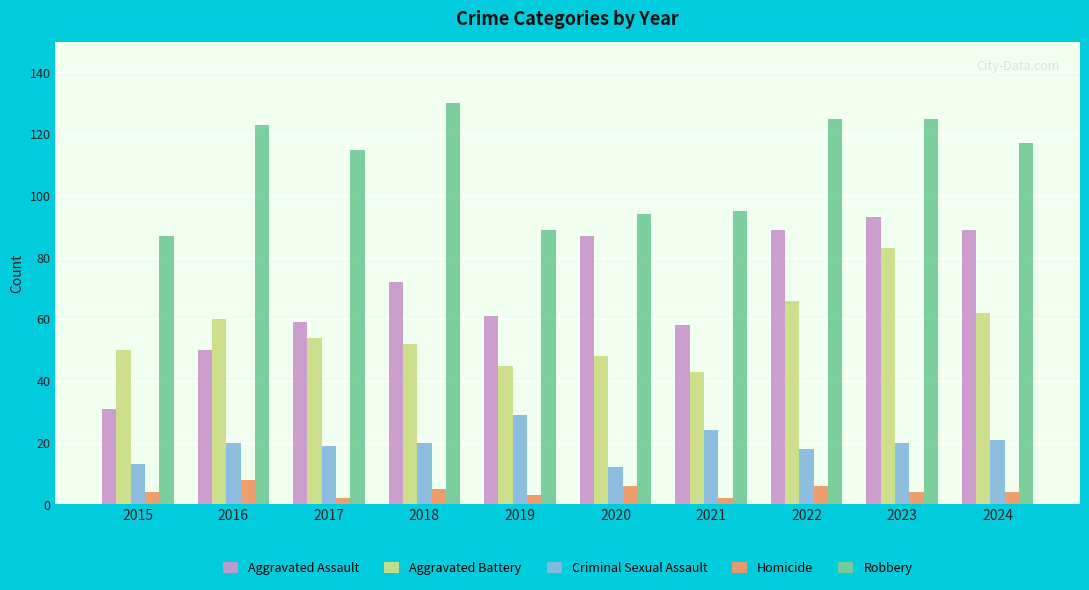

Which series changed the most between 2015 and 2021?

Aggravated Assault